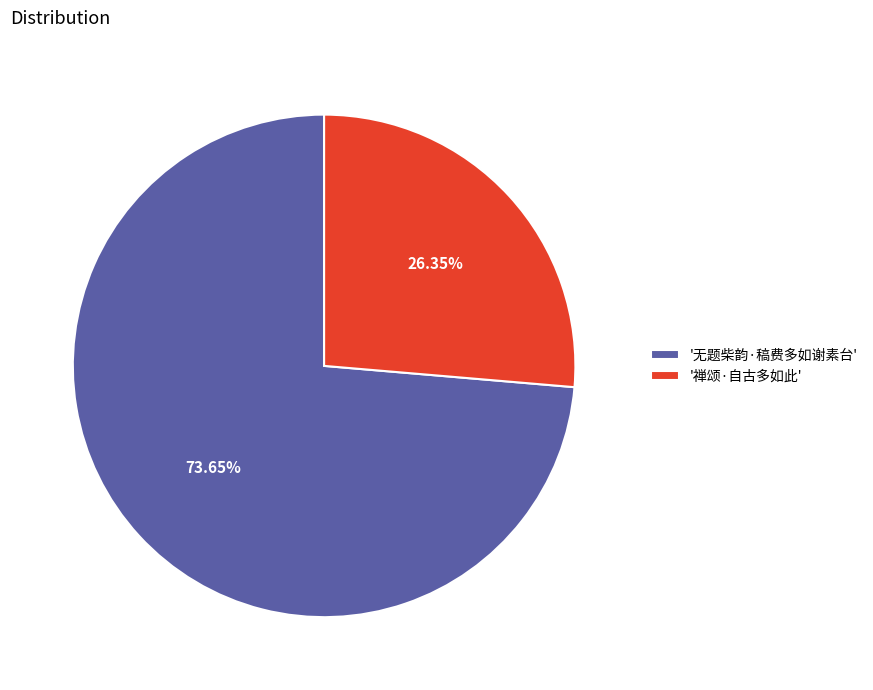

Which category accounts for the majority?

'无题柴韵·稿费多如谢素台'